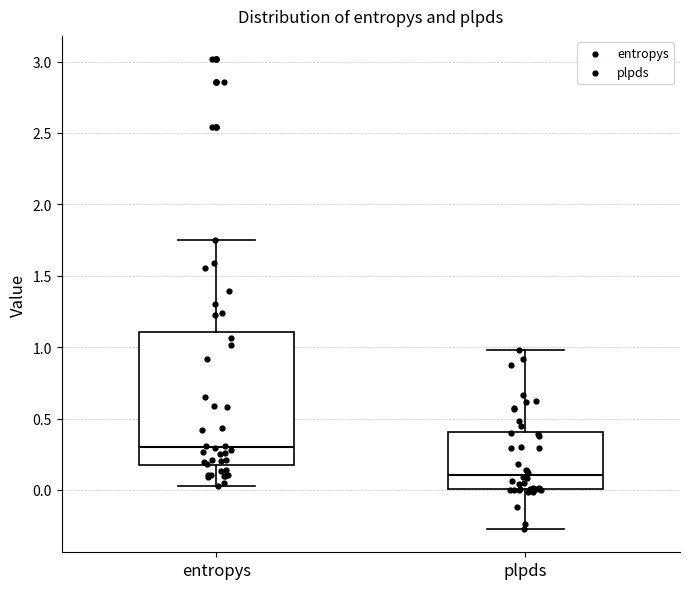

Reading left to right, transcribe this box plot: for each box, give where its median line is, the range the box spans, and where its two whiskers end, as read against the y-axis. The values are not printed on the chart, so give them approximately, as read against the axis.

entropys: median 0.30, box 0.15 to 1.10, whiskers 0.05 to 1.75
plpds: median 0.10, box 0.00 to 0.40, whiskers -0.25 to 1.00